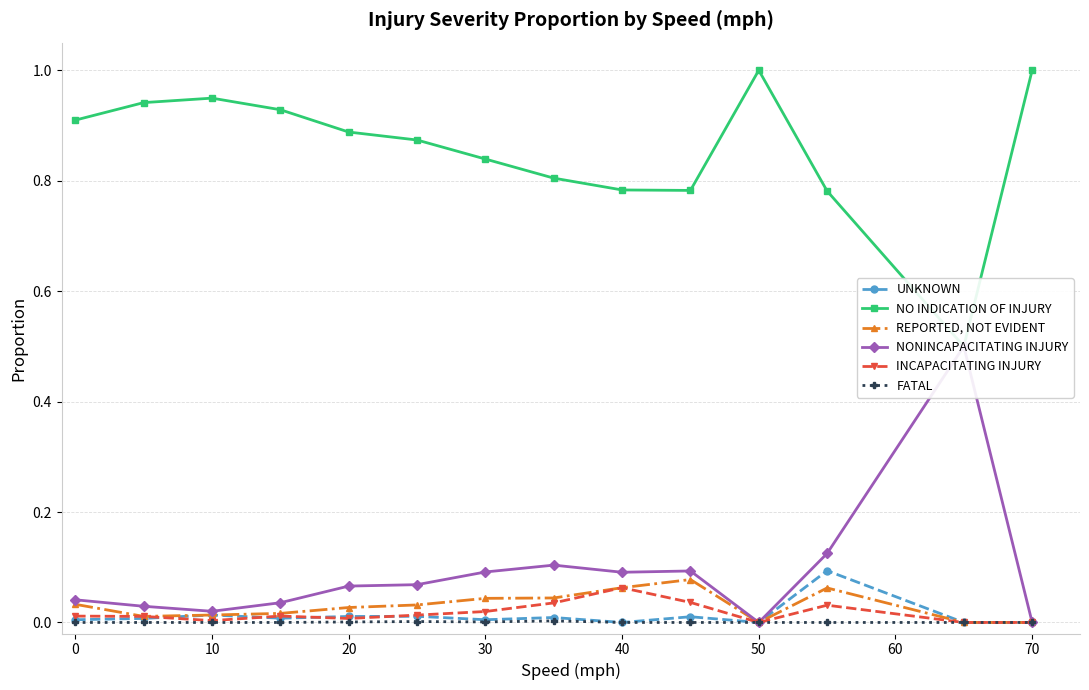

The value of FATAL at 20 is 0.0. True or false?

True